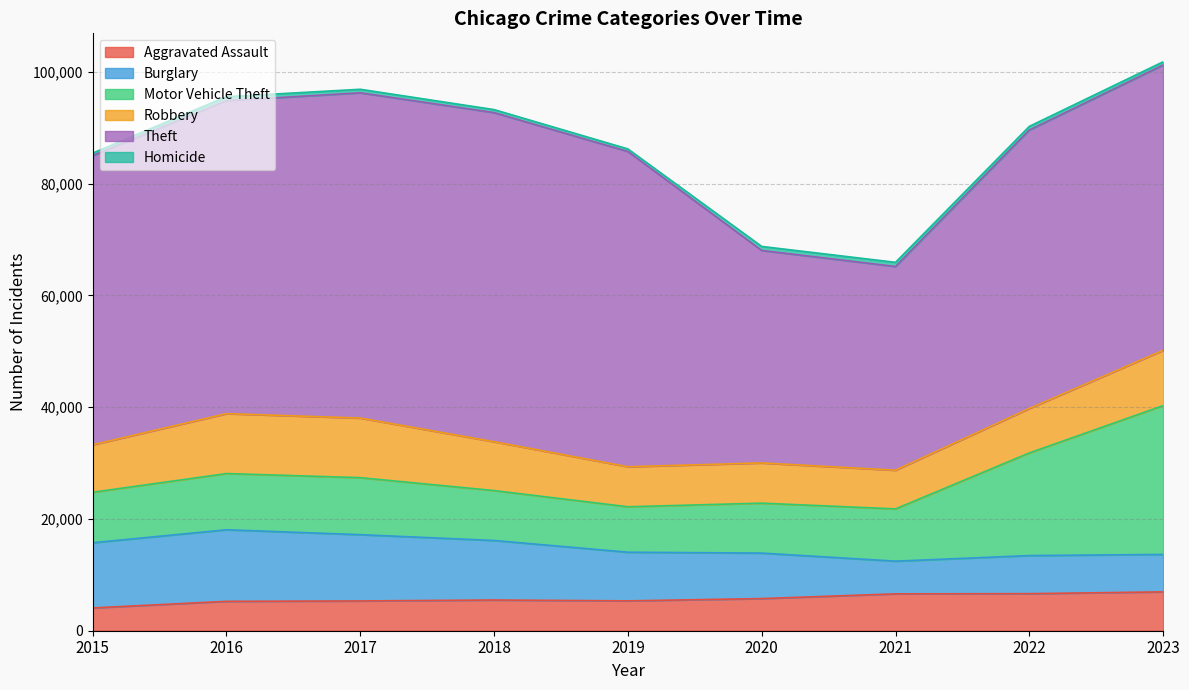

How many data points does each series have?

9